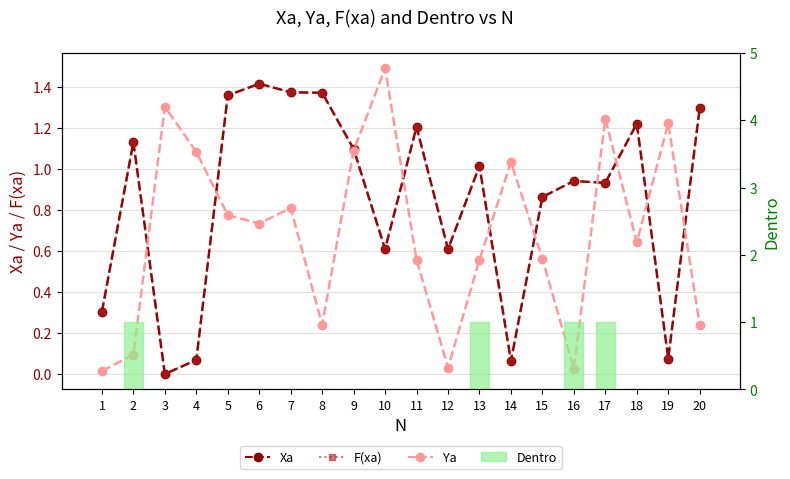

What are all the series names shown in the legend?

Xa, F(xa), Ya, Dentro